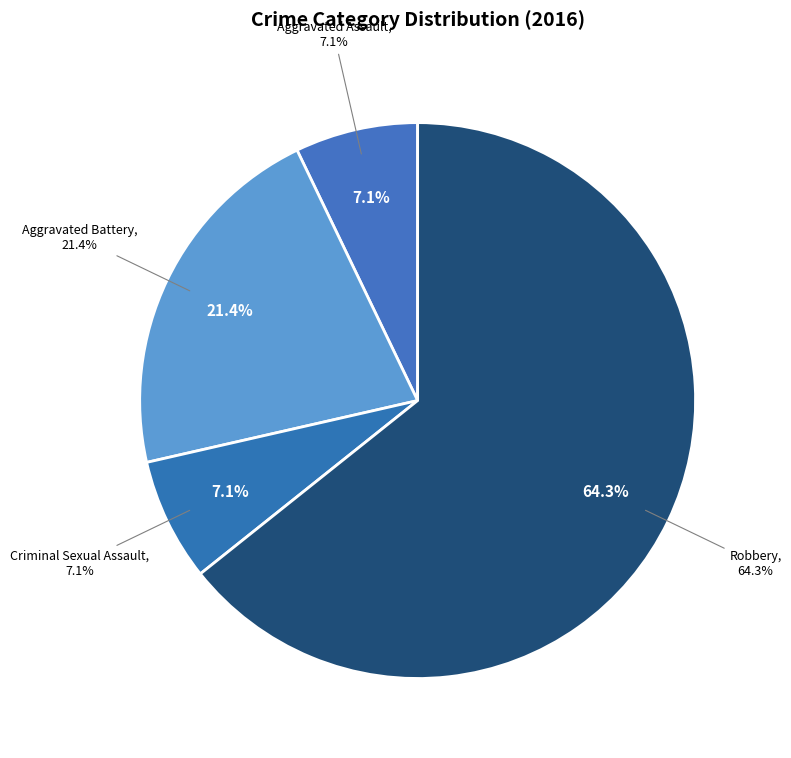

How much of the chart is everything except Aggravated Assault?

92.9%